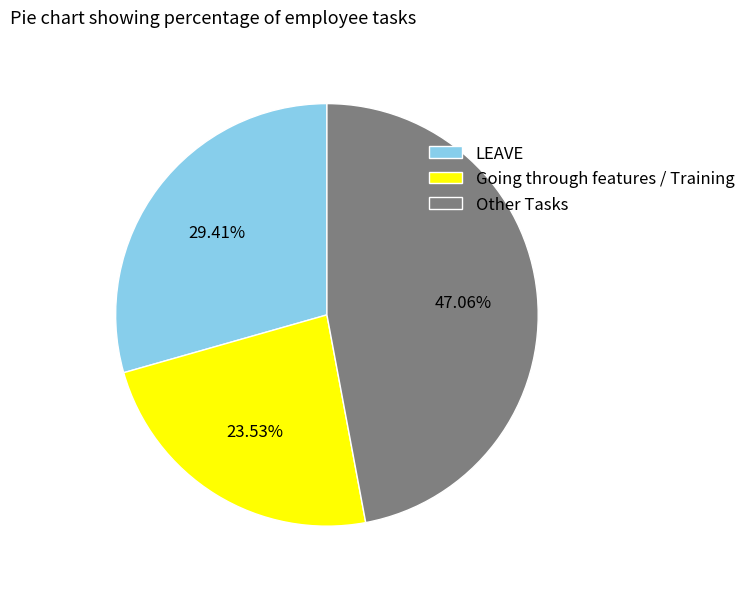

What is the ratio of the value at Going through features / Training to the value at Other Tasks?

0.5